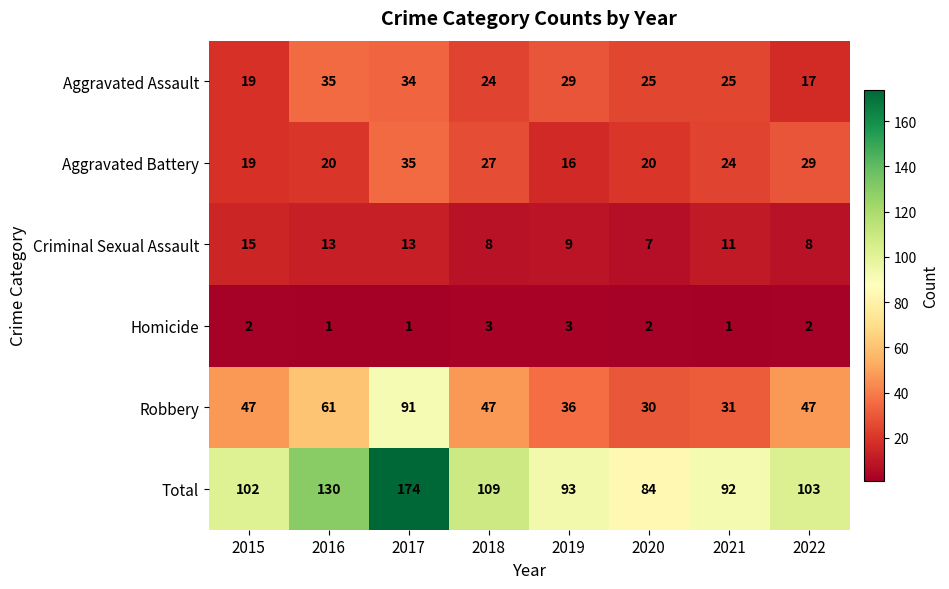

What is the minimum value for Aggravated Assault?

17